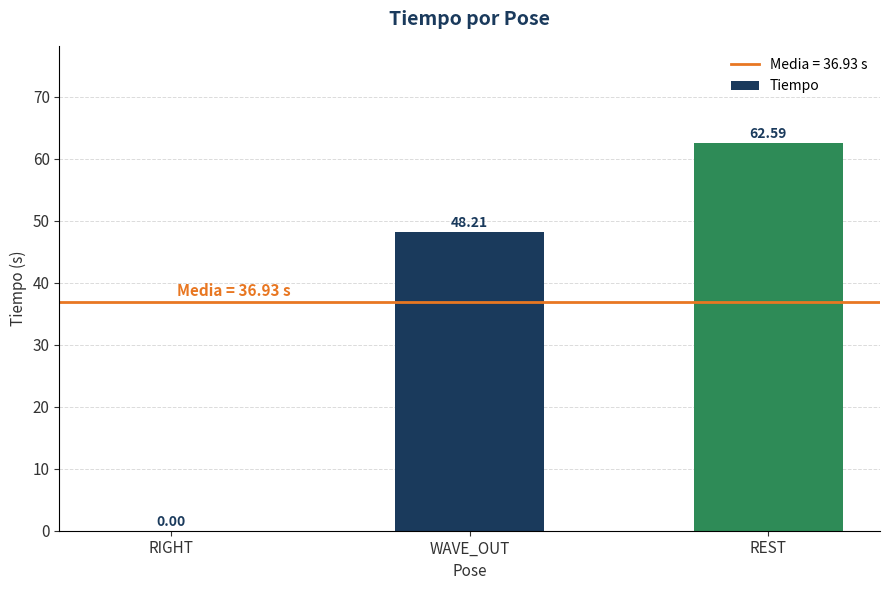

What is the change in value from RIGHT to WAVE_OUT?

+48.2